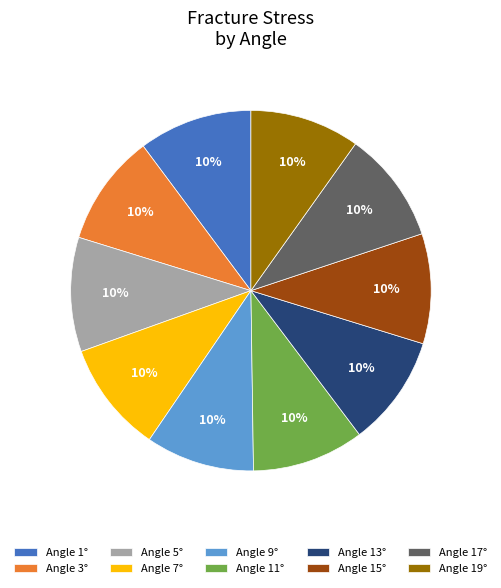

Do Angle 9° and Angle 1° together represent more than half of the pie?

No